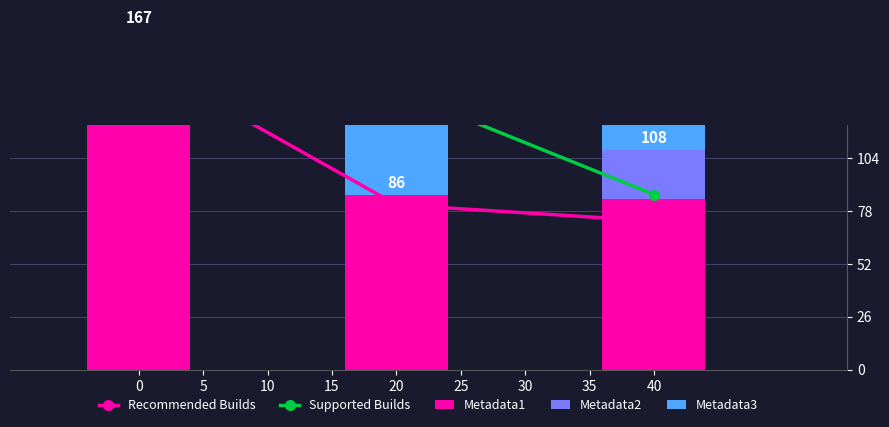

The Metadata1 series shows 41 at 30. True or false?

False